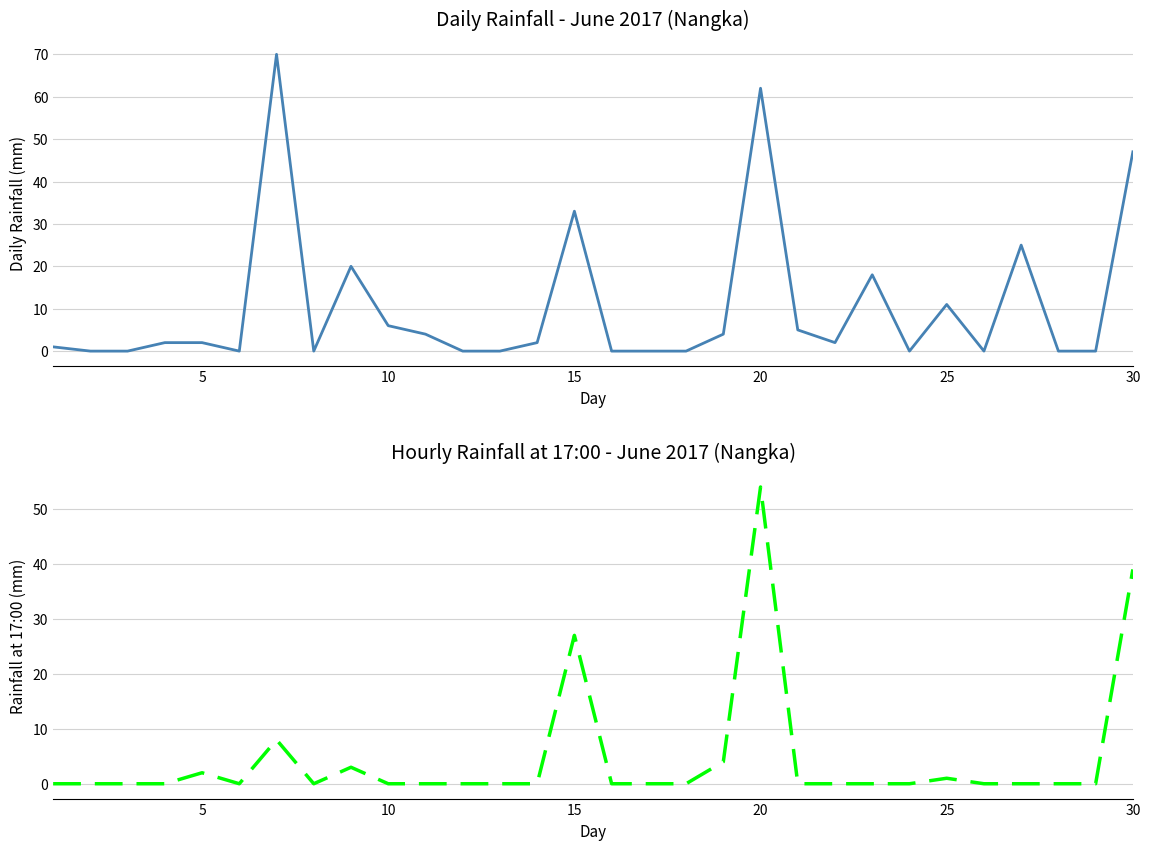

What are all the series names shown in the legend?

Daily Rainfall, 17:00 Rainfall